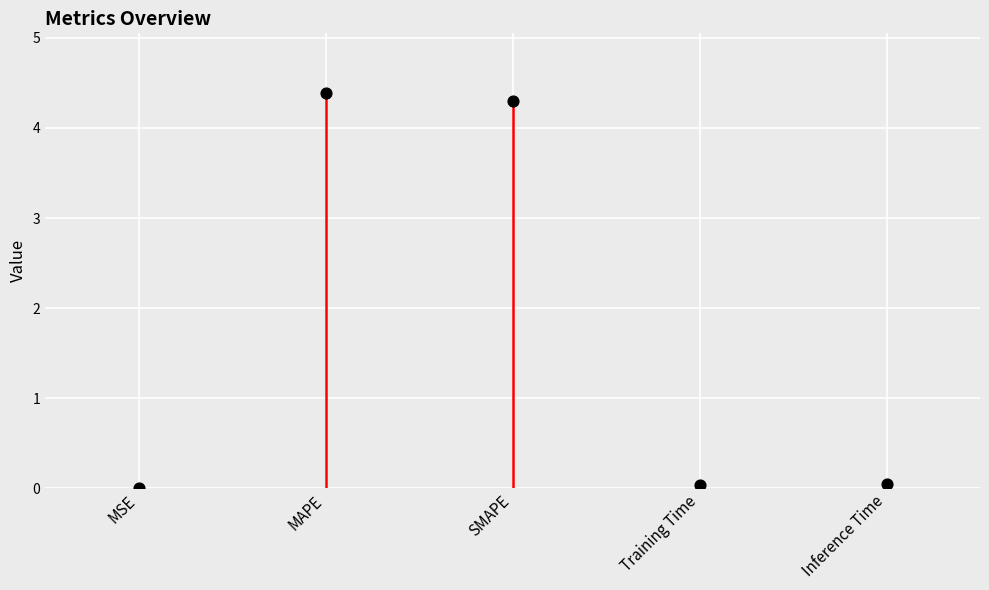

What is the change in value from MSE to SMAPE?

+4.3